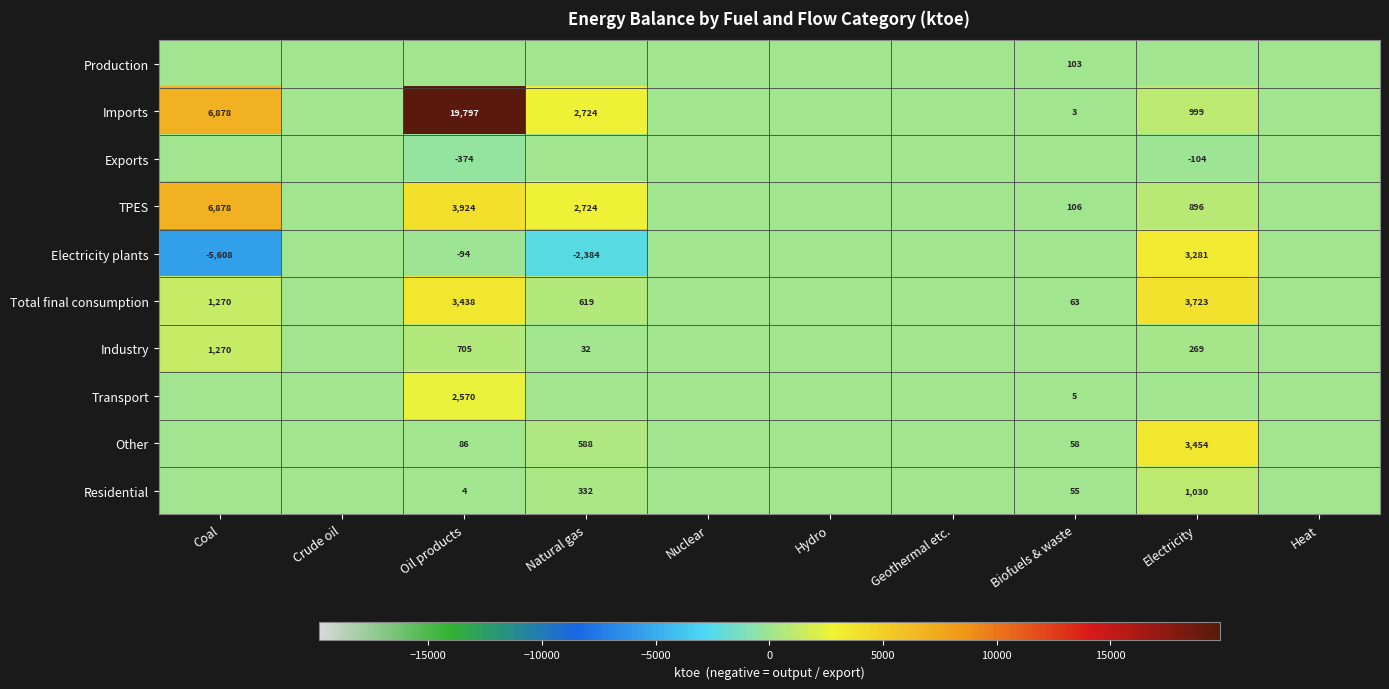

What is the smallest value displayed?

-5608